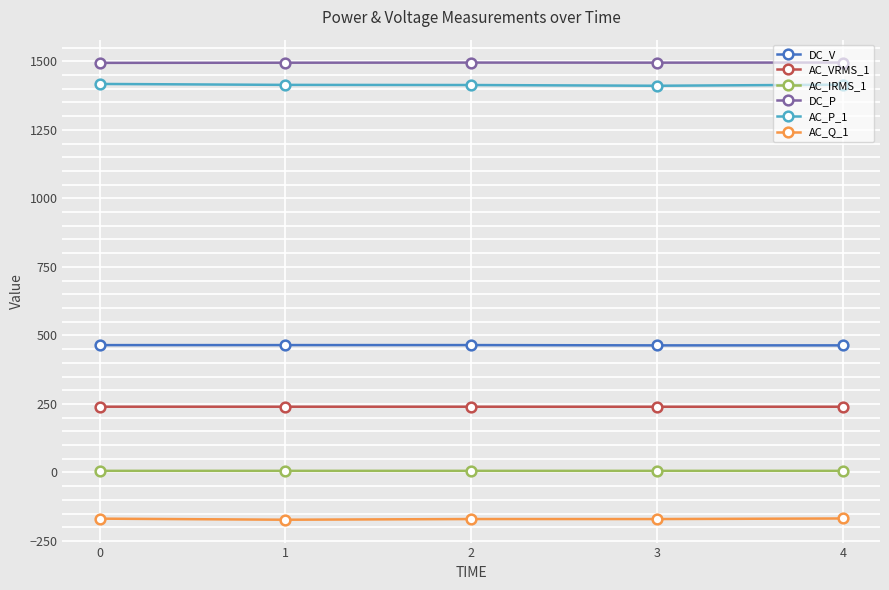

True or false: AC_IRMS_1 and AC_Q_1 intersect in this chart.

False